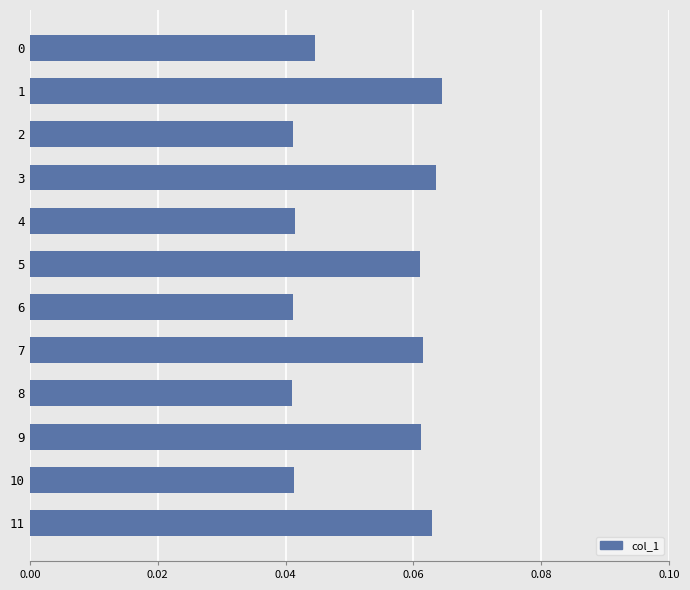

Count the values in the range 0 to 1.

12